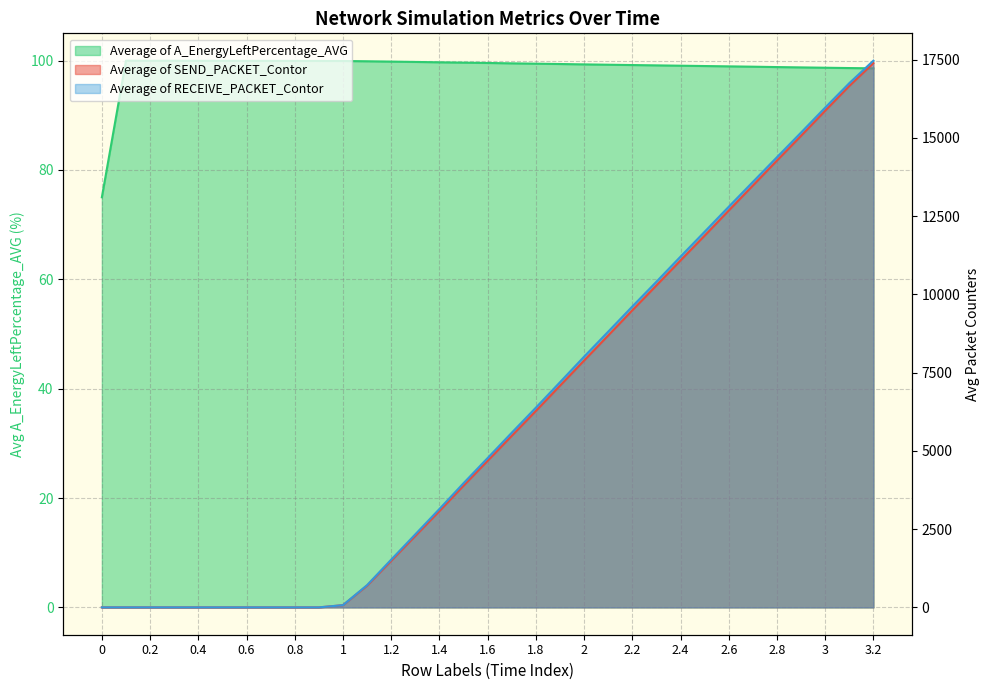

How many values in Average of RECEIVE_PACKET_Contor are above zero?

23